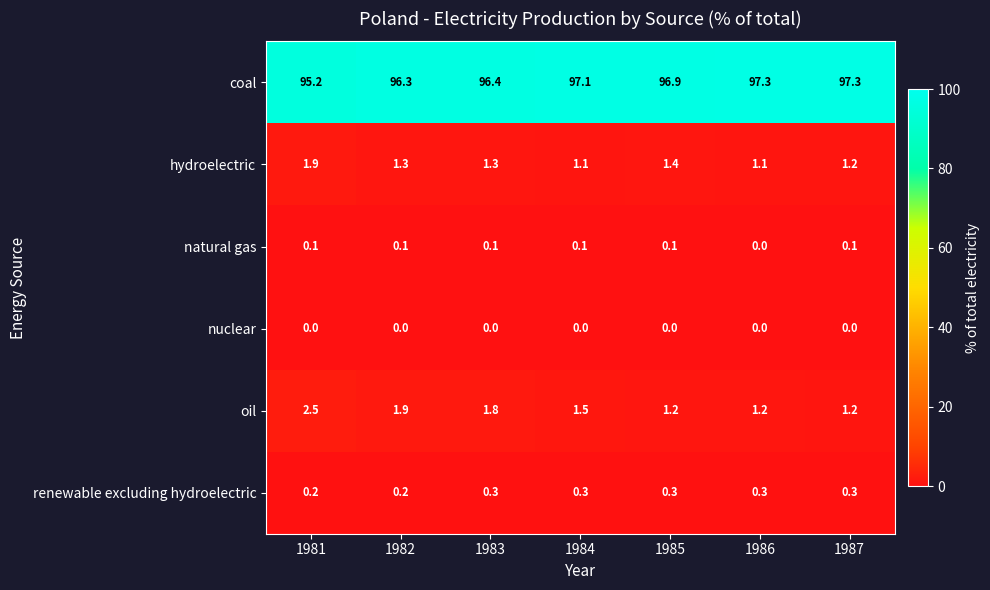

What is the total value across all series at 1982?

99.8